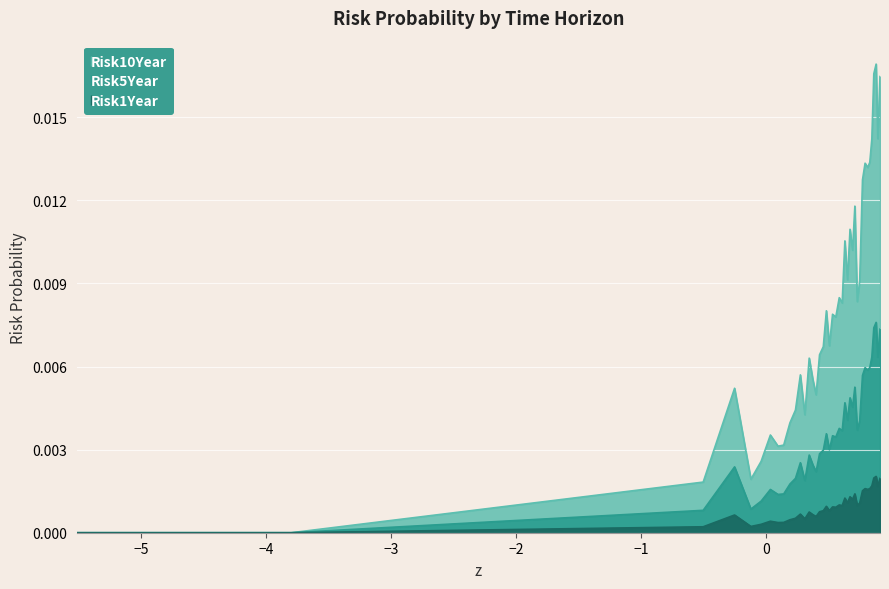

How many data points does each series have?

40